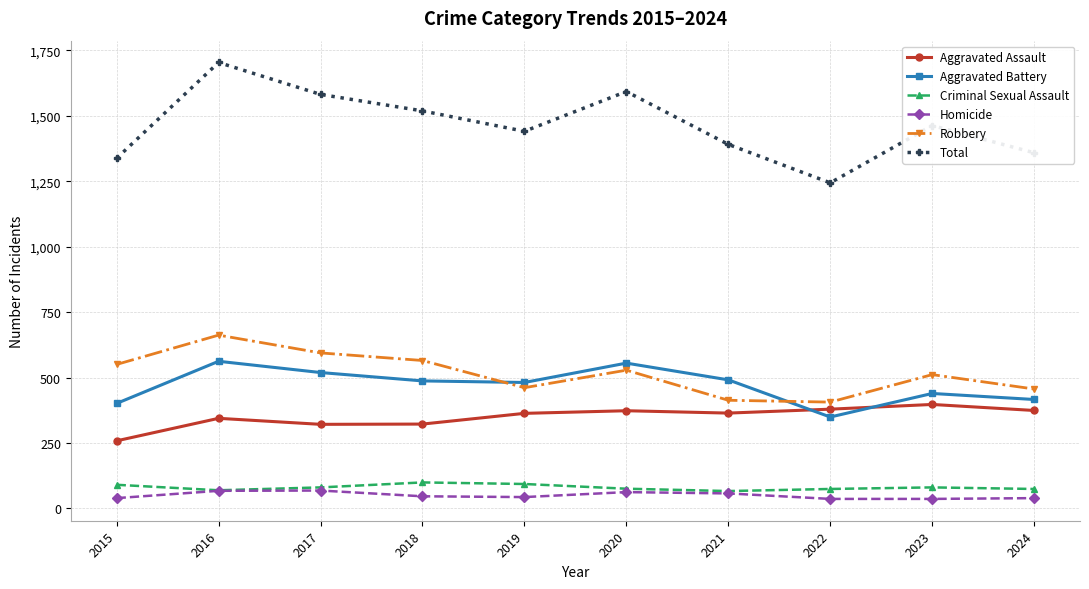

How many interior local peaks does the Total series have?

3